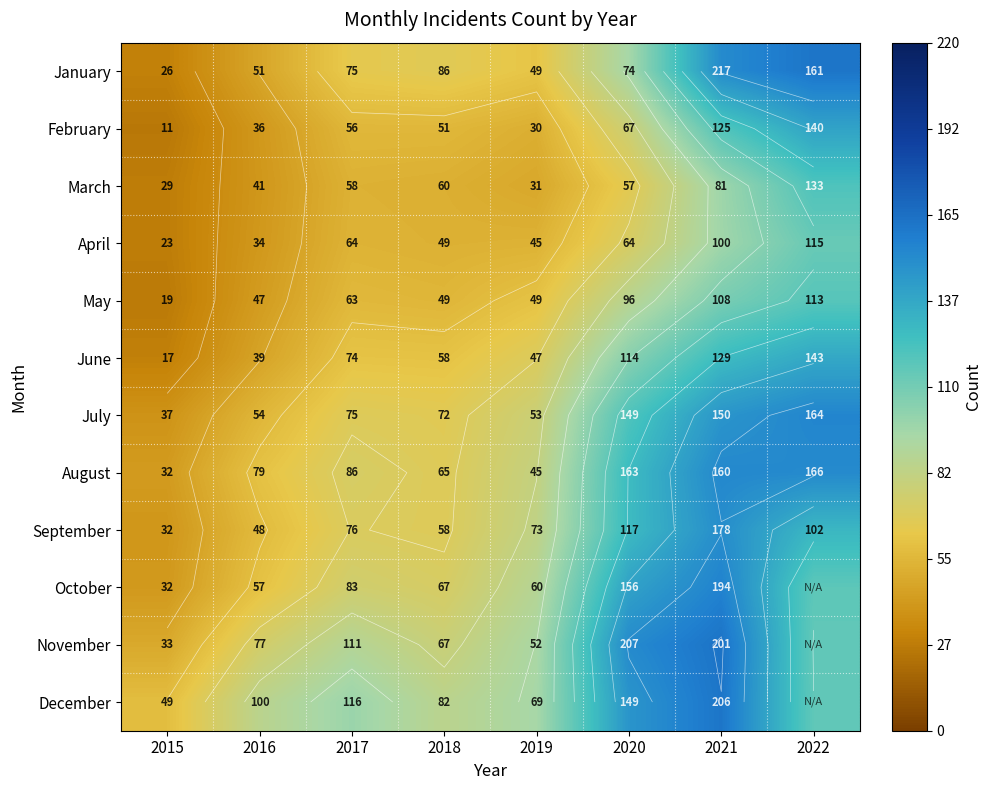

Where is April nearest to the value 70?

2020